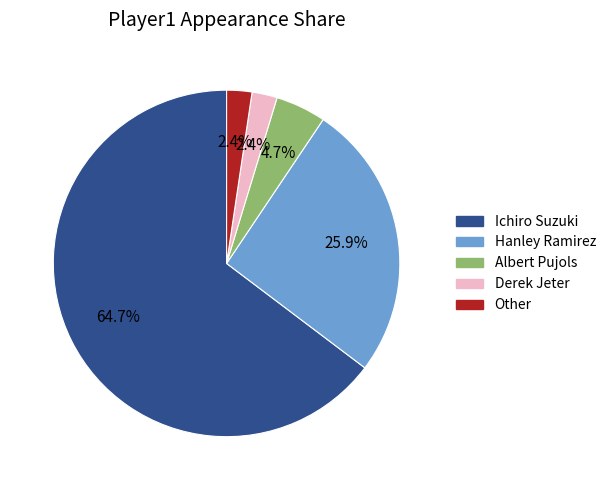

To the nearest percent, what is the combined percentage of Hanley Ramirez and Albert Pujols?

31%